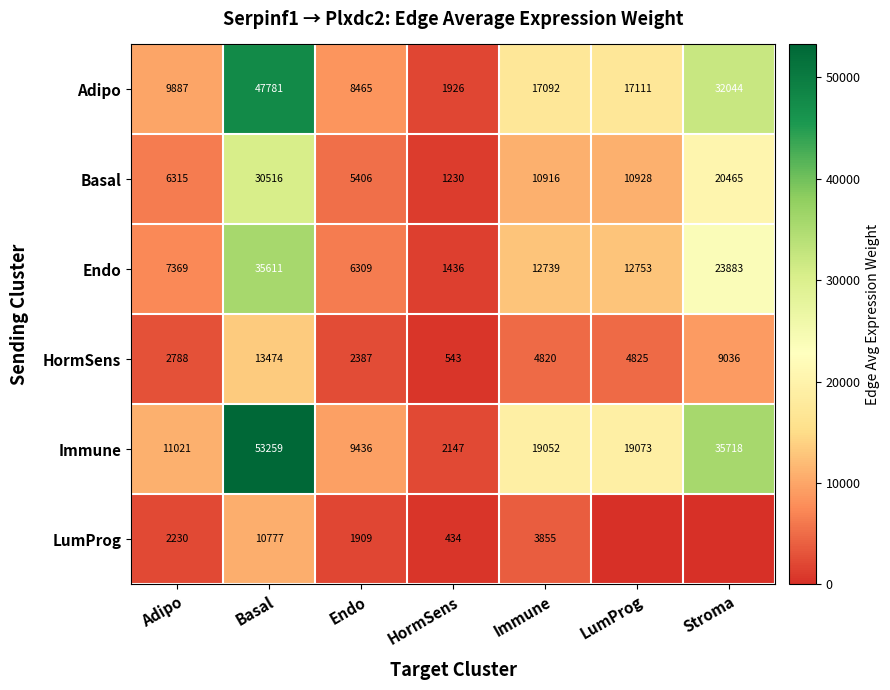

What is the difference between the maximum and second lowest values in the Basal series?

25110